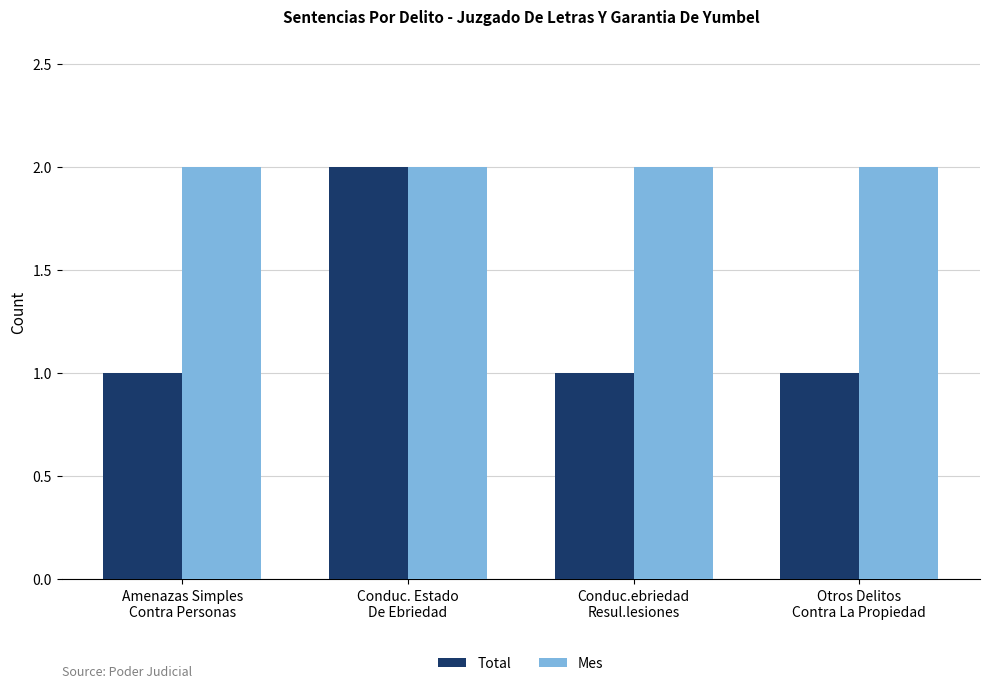

What is the sum of all Mes values?

8